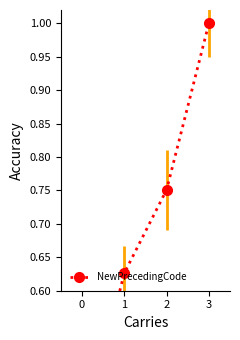

What is the average value?

0.7